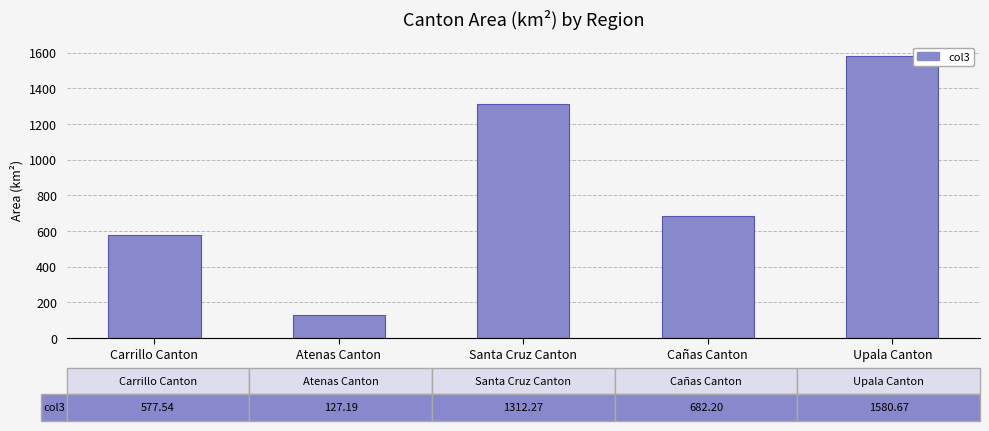

At which label does the data first exceed 682?

Santa Cruz Canton